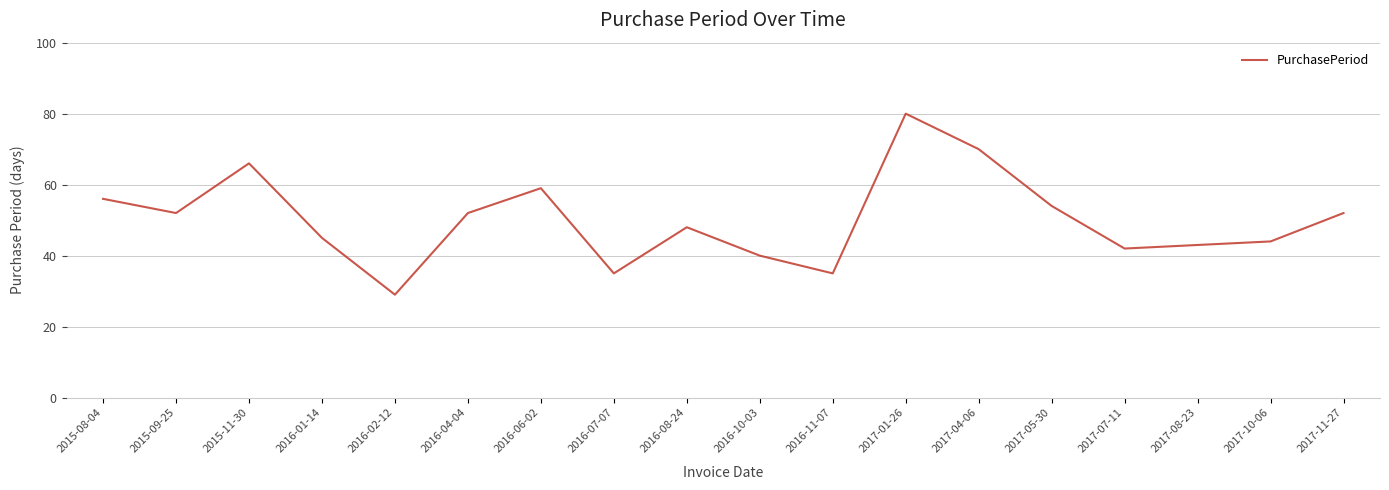

Where is the first local minimum?

2015-09-25